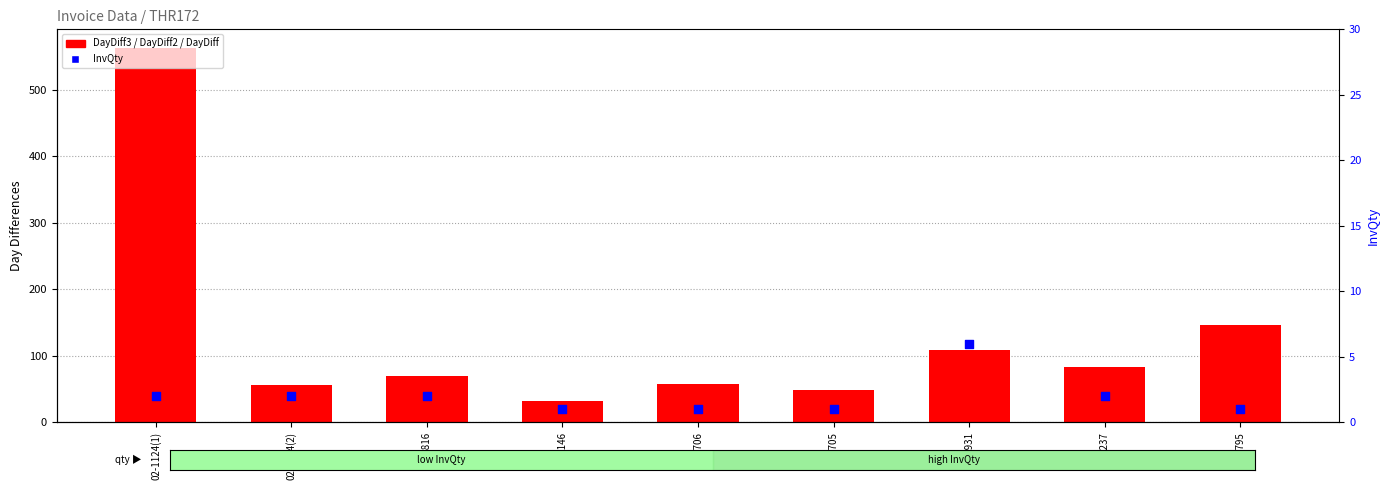

What is the total value across all series at 02-5795?

286